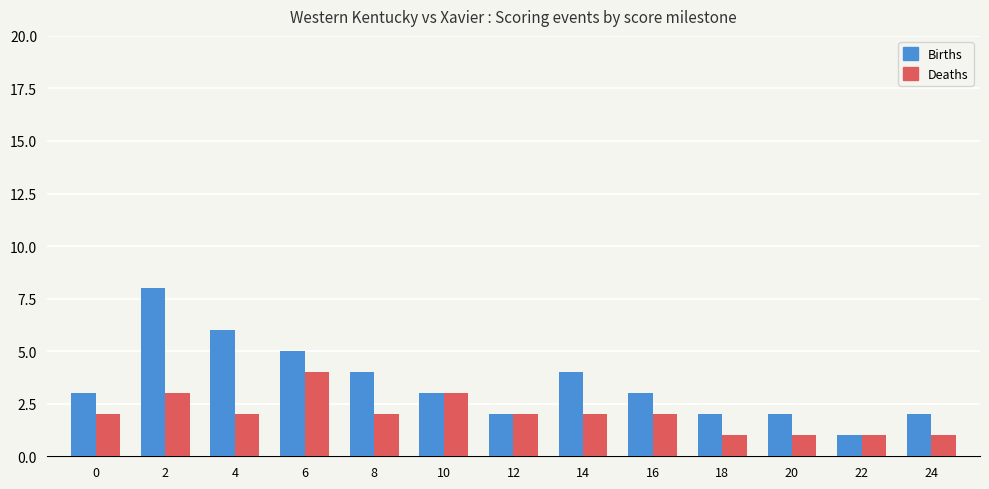

At which label does Births reach its peak?

2